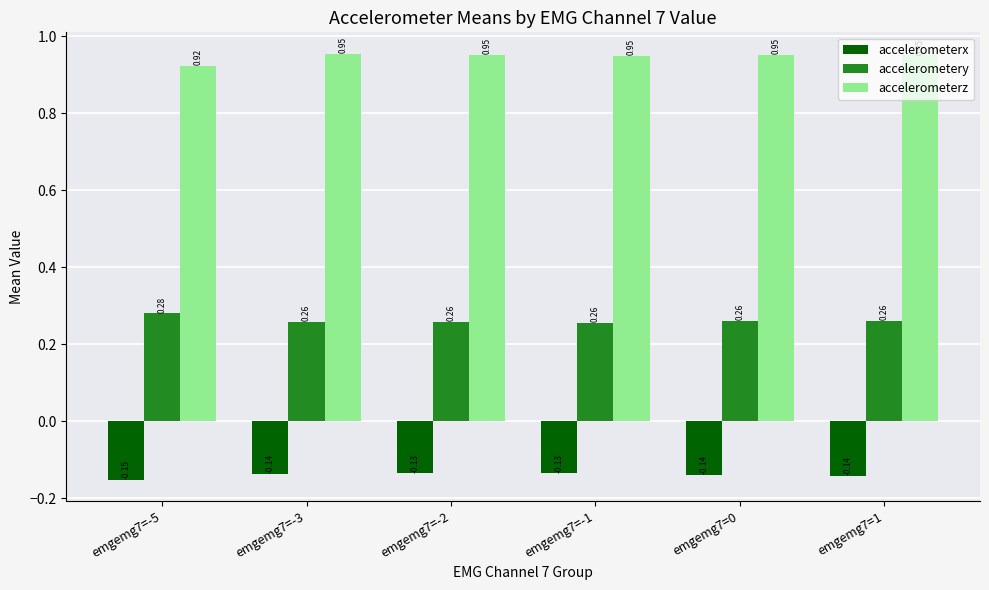

What is the label of the 4th bar from the left?

emgemg7=-1